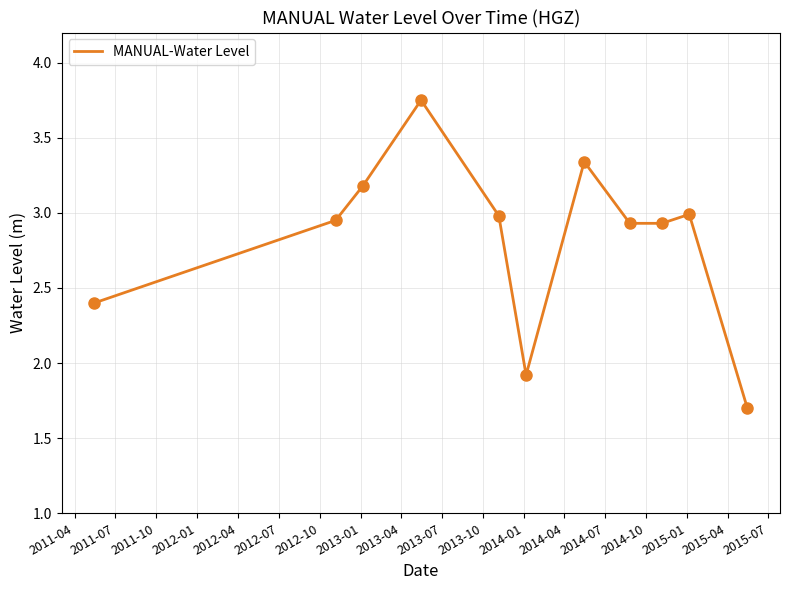

What is the difference between the maximum and minimum values?

2.0